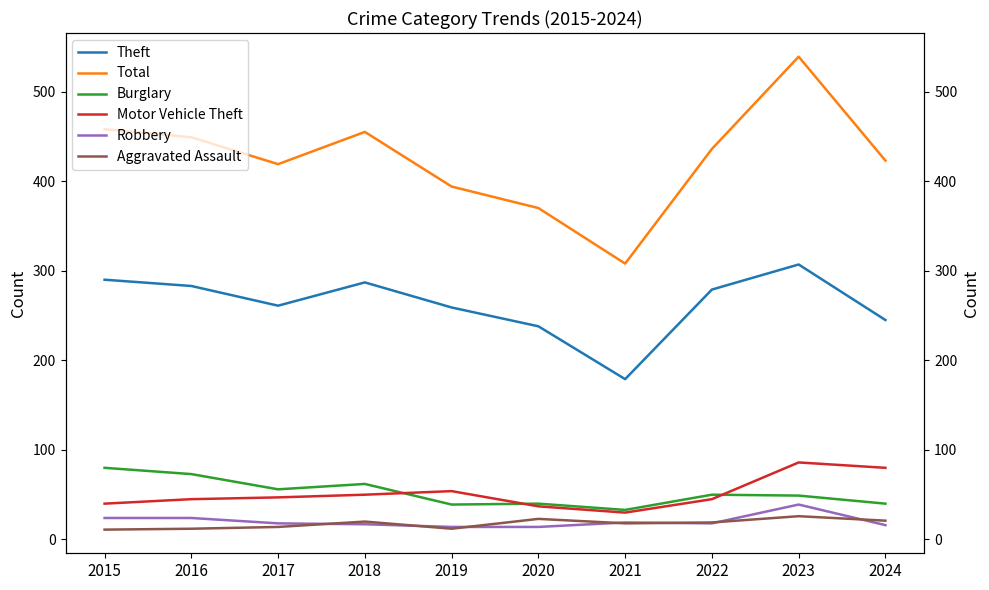

What is the difference between the Aggravated Assault values at 2024 and 2021?

3